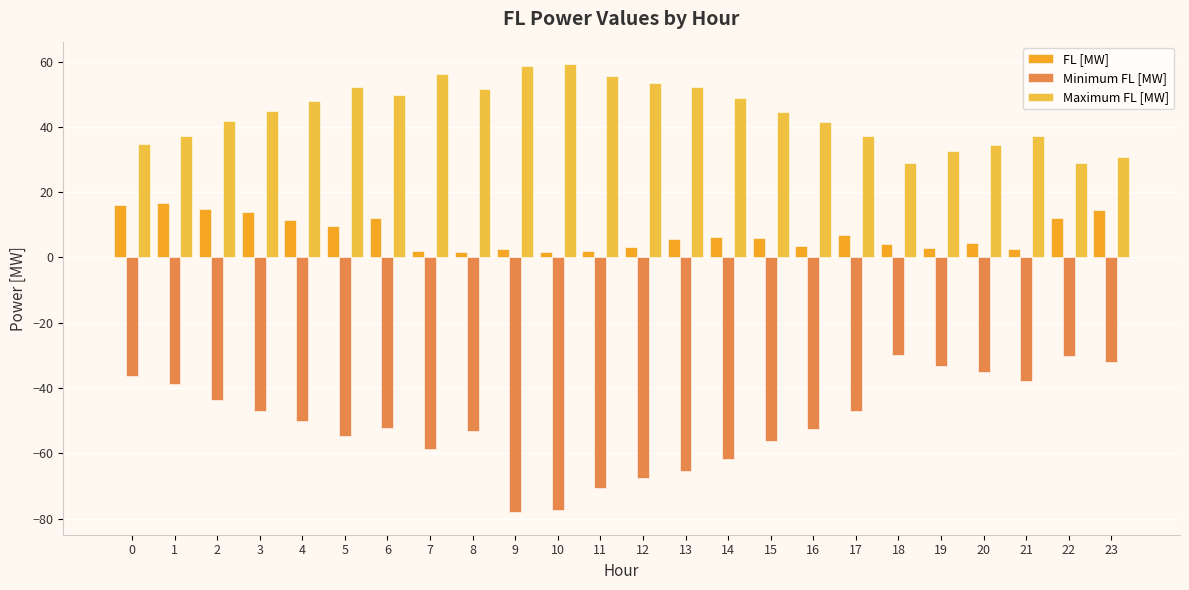

What is the total value across all series at 16?

-7.5